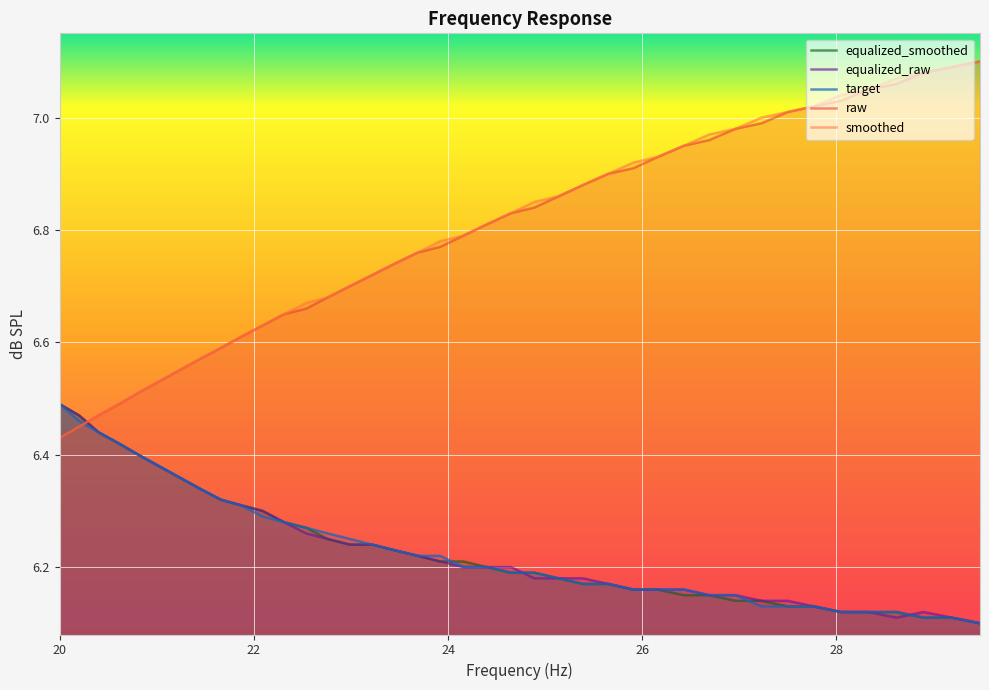

What is the value of the equalized_smoothed point at the 26th from the left?

6.2